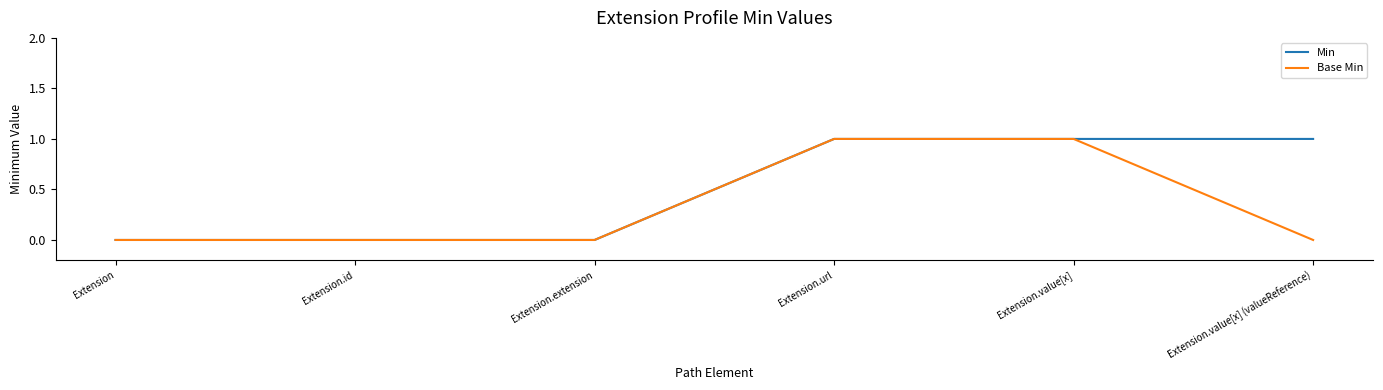

Reading left to right, transcribe all the data shown in this chart.

Min: 0	0	0	1	1	1
Base Min: 0	0	0	1	1	0